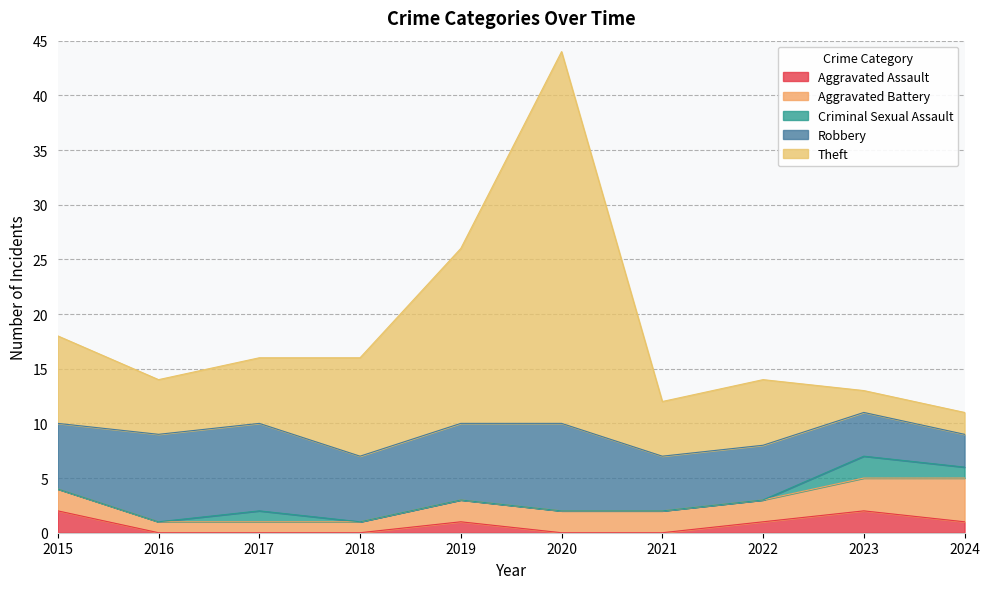

What is the highest value of the Criminal Sexual Assault series?

2